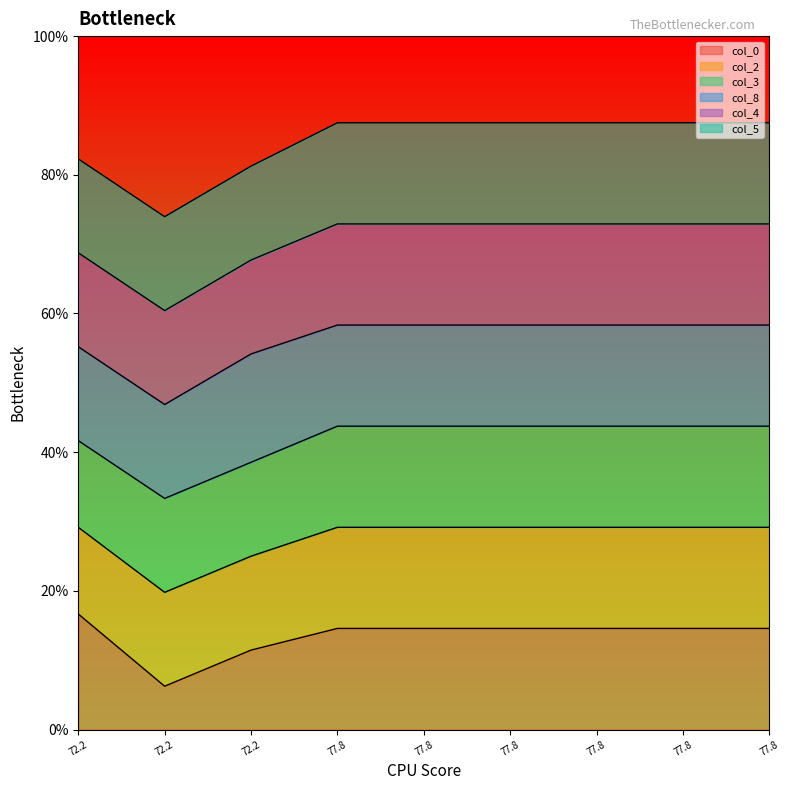

Does the chart display data point markers on the line(s)?

No